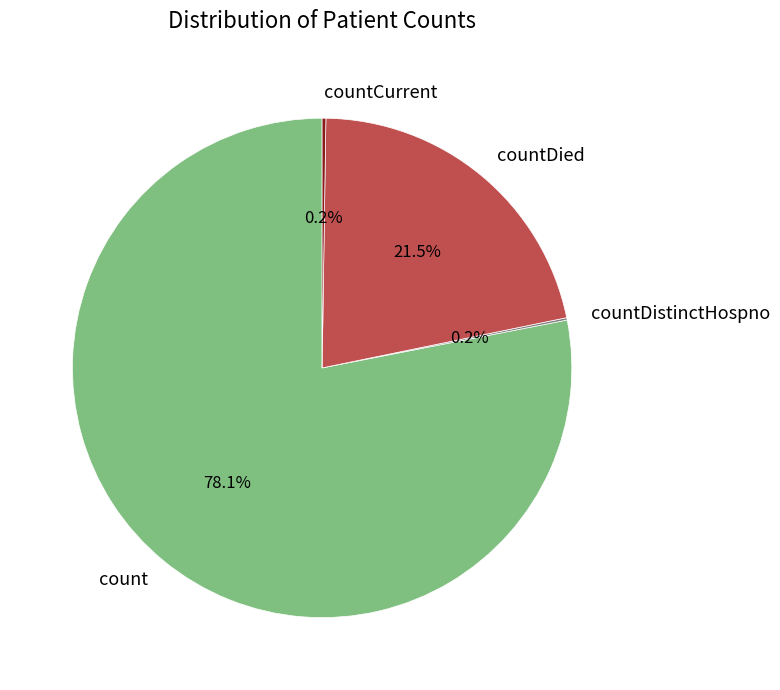

To the nearest percent, what is the difference between the largest and smallest slice percentages?

78%